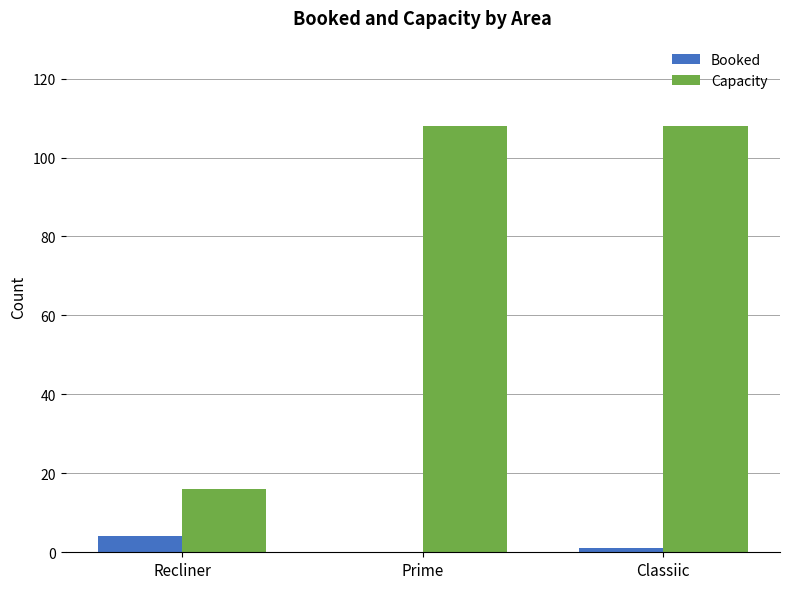

Read the Booked value at Recliner.

4